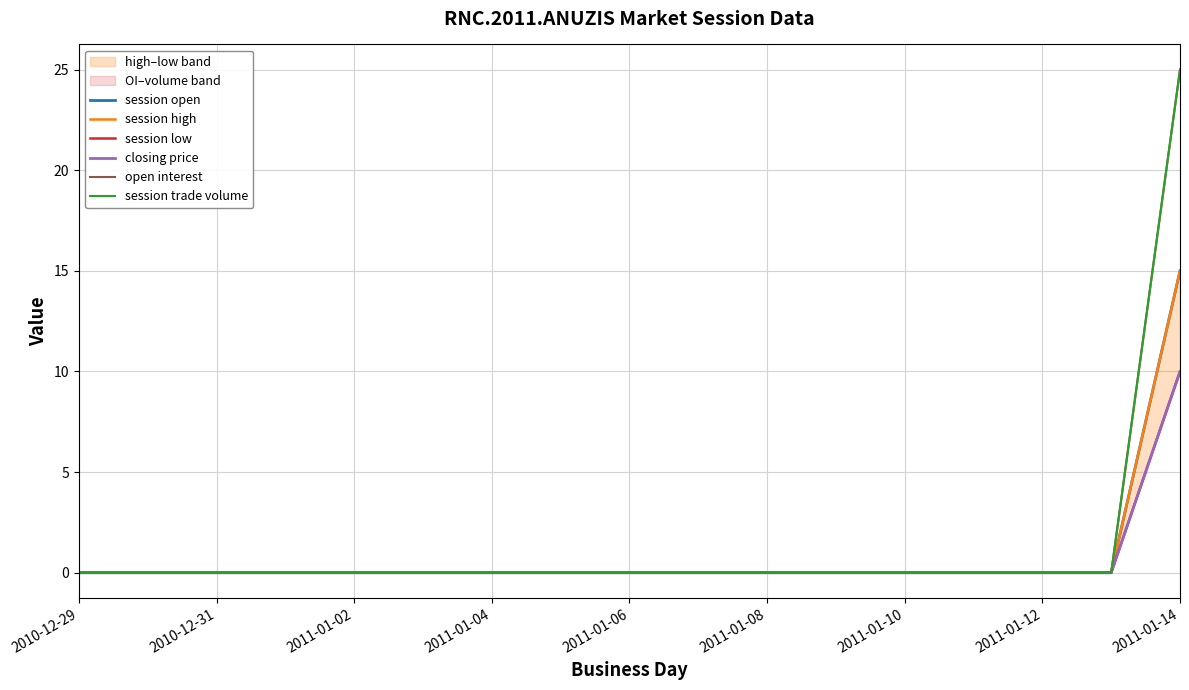

What is the average value of the open interest series?

1